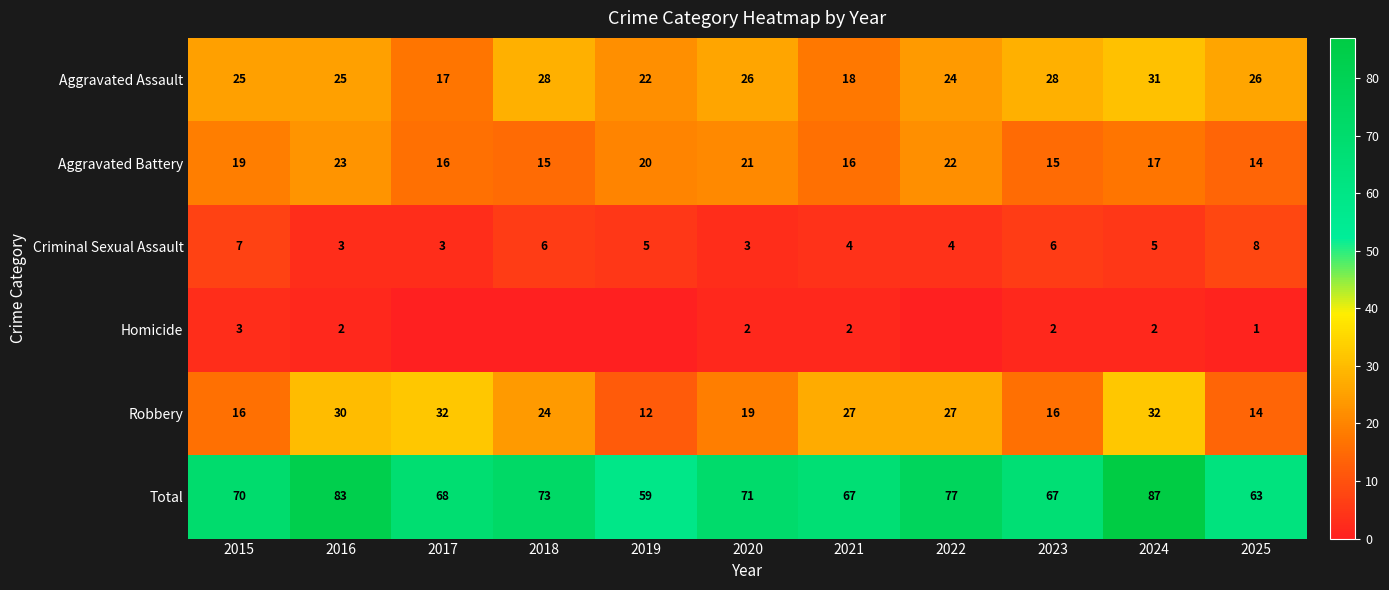

Rank the series at 2015 from lowest to highest value.

Homicide, Criminal Sexual Assault, Robbery, Aggravated Battery, Aggravated Assault, Total